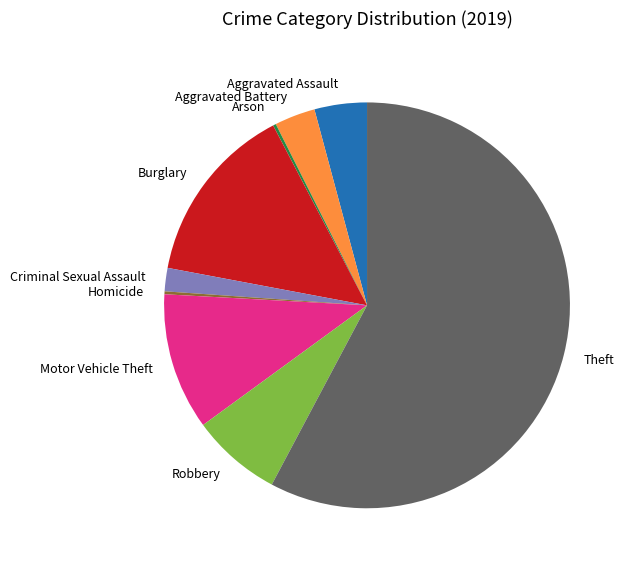

Is it true that Aggravated Battery is 3% of the pie?

True